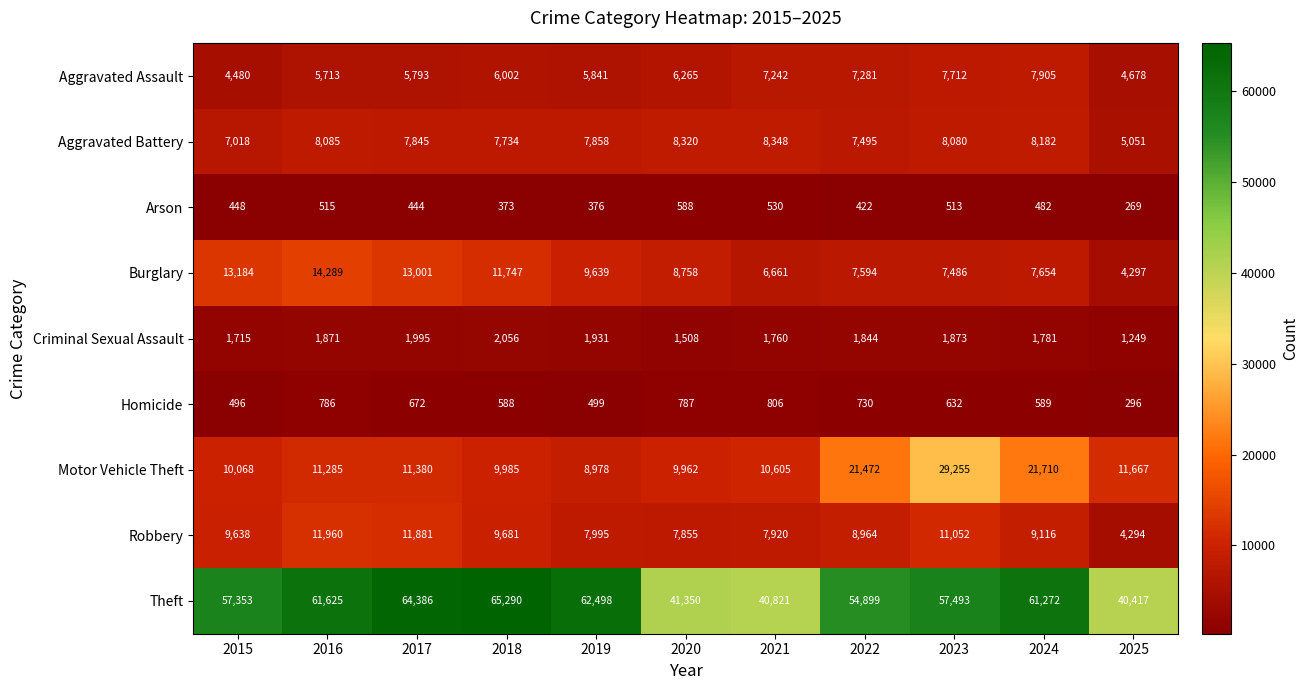

How many values in the Aggravated Assault series are below 6002?

5